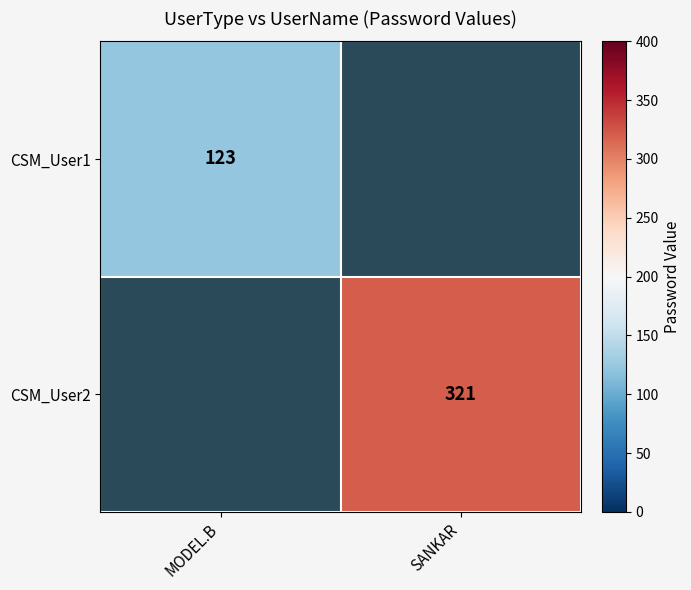

The CSM_User1 series shows 52 at MODEL.B. True or false?

False